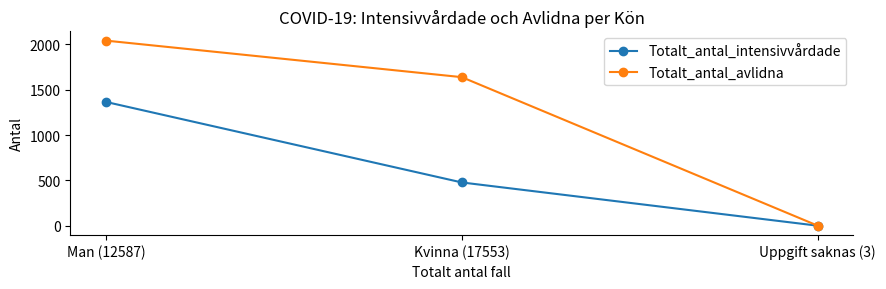

What value does the Totalt_antal_intensivvårdade series have at Man (12587), to the nearest 50?

1350